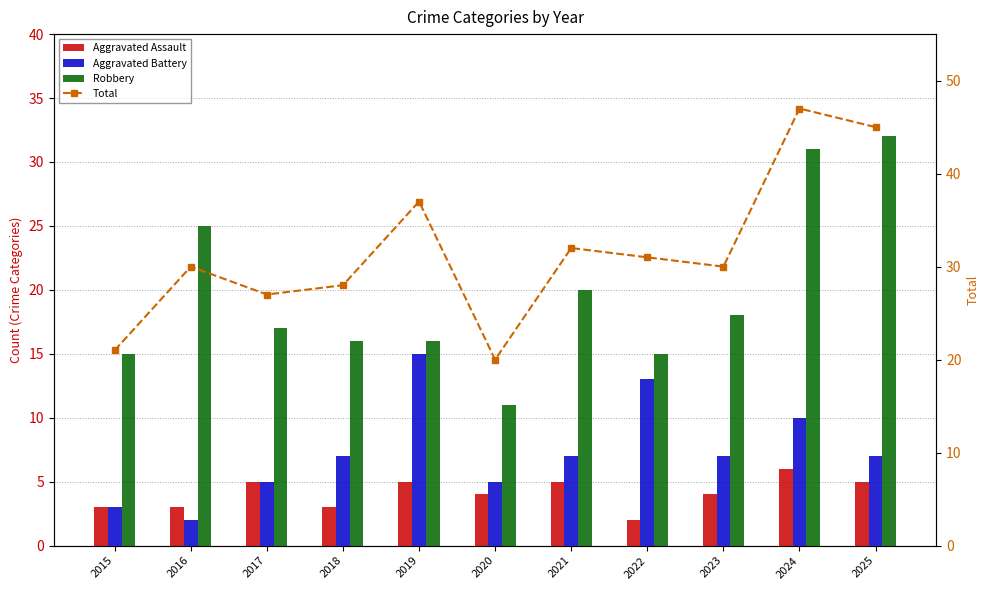

Does the chart contain stacked bars?

No